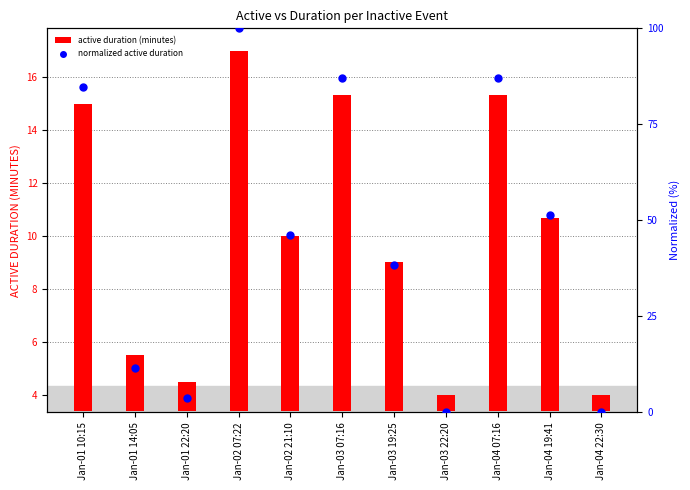

Is the value of active duration (minutes) at Jan-03 07:16 greater than the value of normalized active duration at Jan-02 21:10?

No